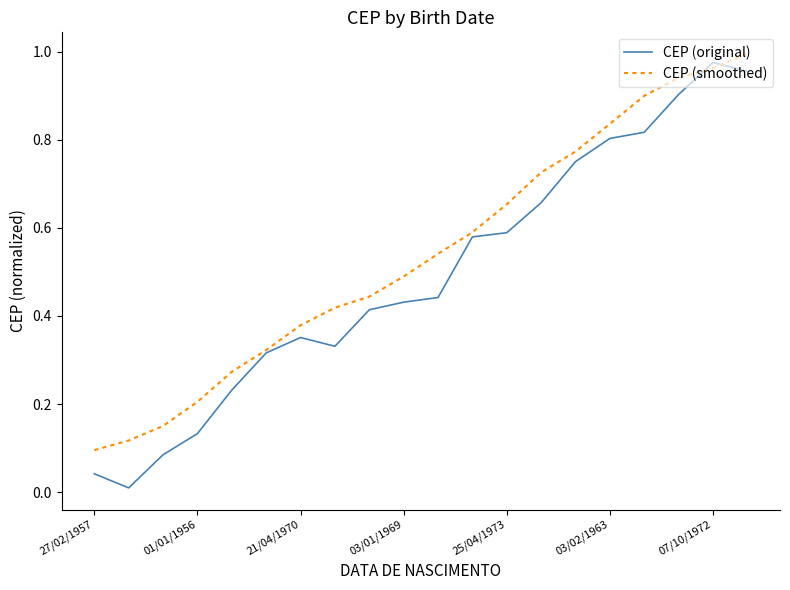

At how many categories does at least one series exceed 0?

20